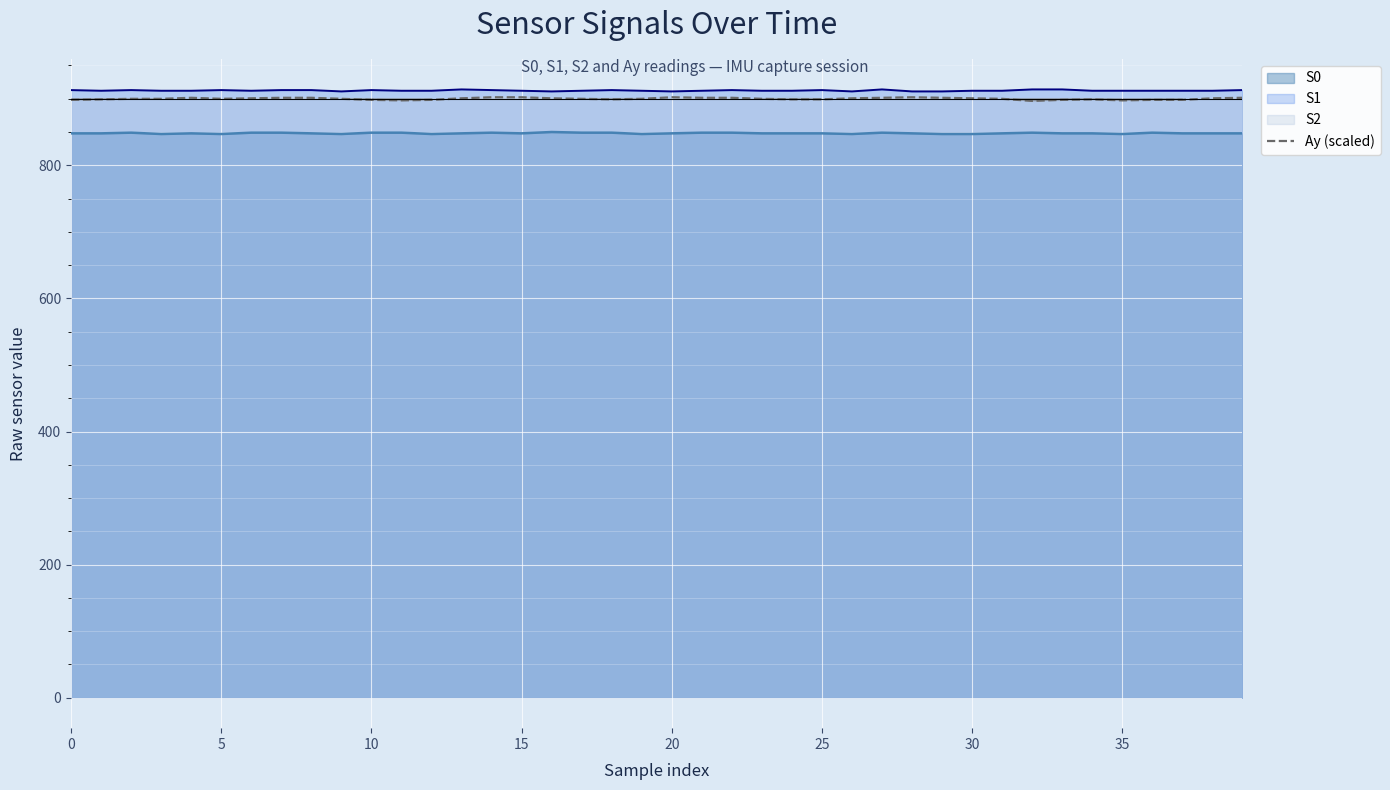

What is the minimum value for S0?

847.0